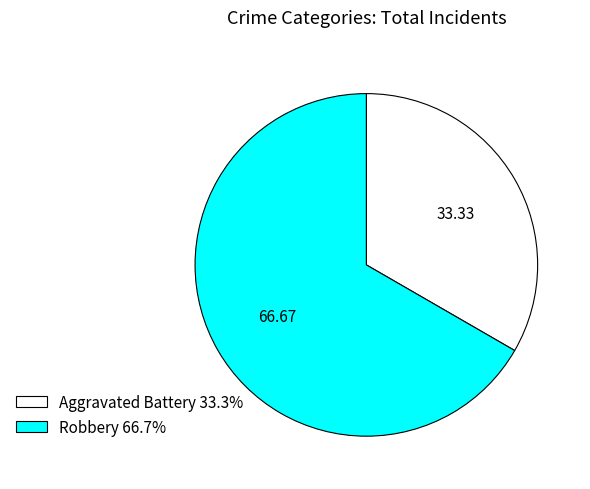

Between Aggravated Battery and Robbery, which is larger?

Robbery